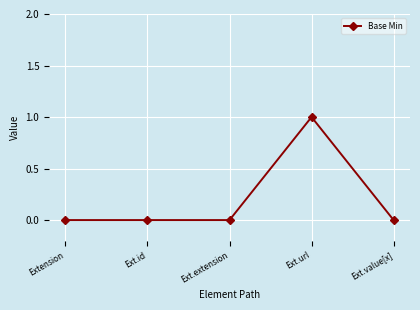

True or false: there are more than 2 points higher than both neighbors.

False